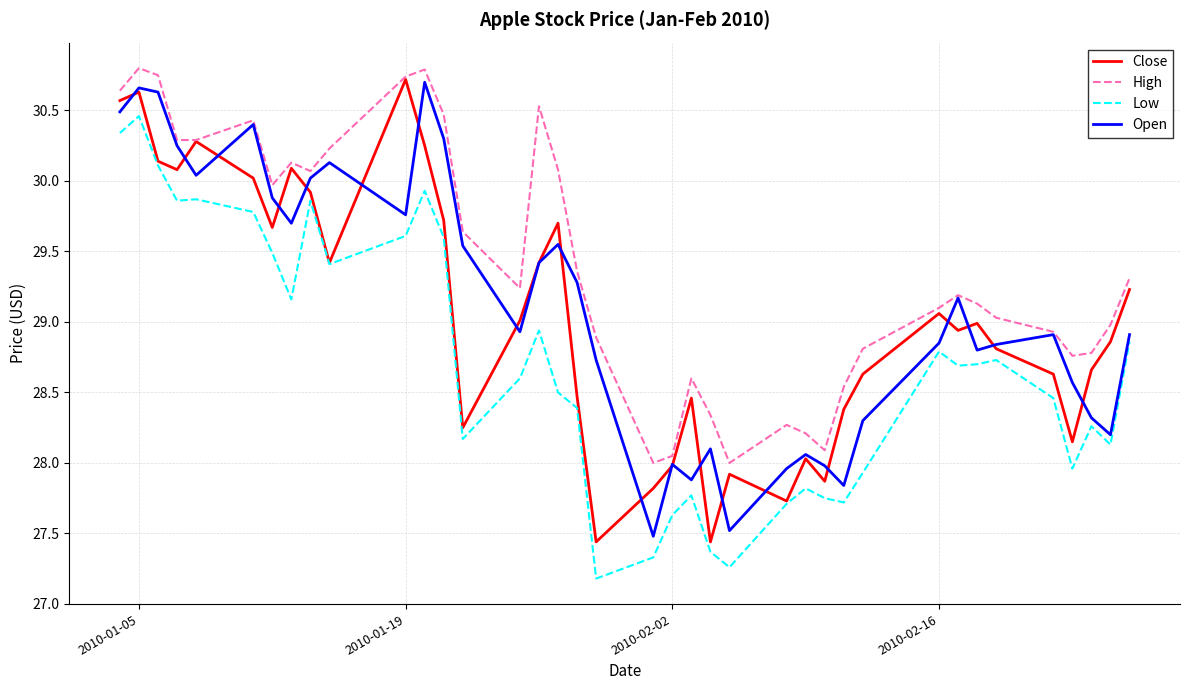

What is the minimum value shown in the chart?

27.2